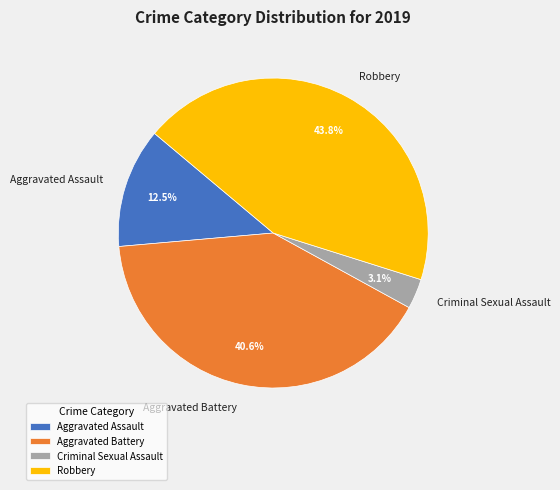

Which category has the biggest portion of the pie?

Robbery